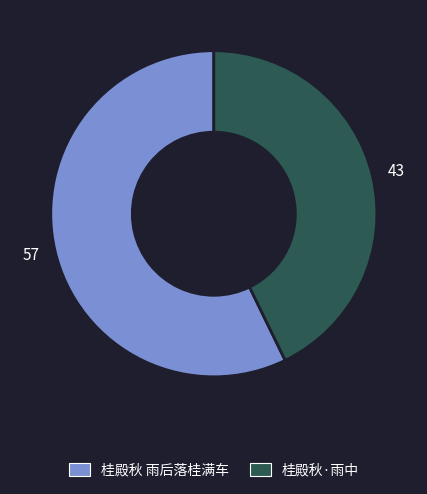

Between 桂殿秋 雨后落桂满车 and 桂殿秋·雨中, which is larger?

桂殿秋 雨后落桂满车